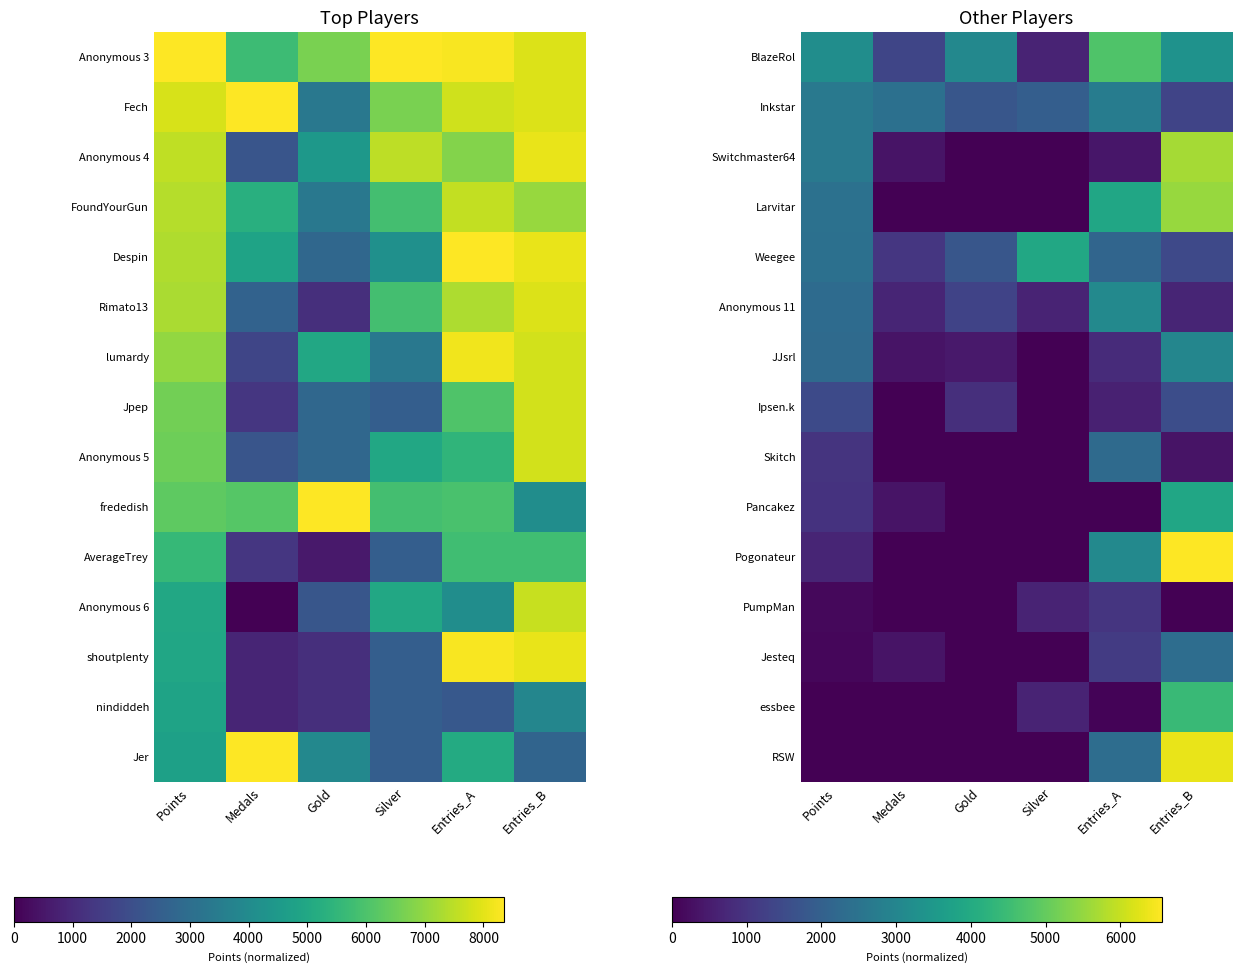

At which label is RSW closest to 0?

Points